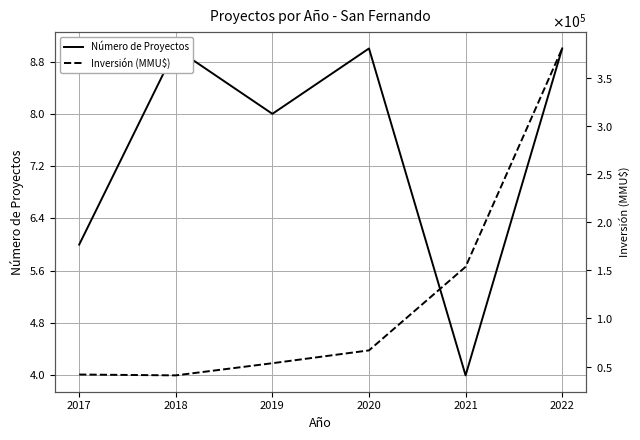

Which series has the largest range (max minus min)?

Inversión (MMU$)